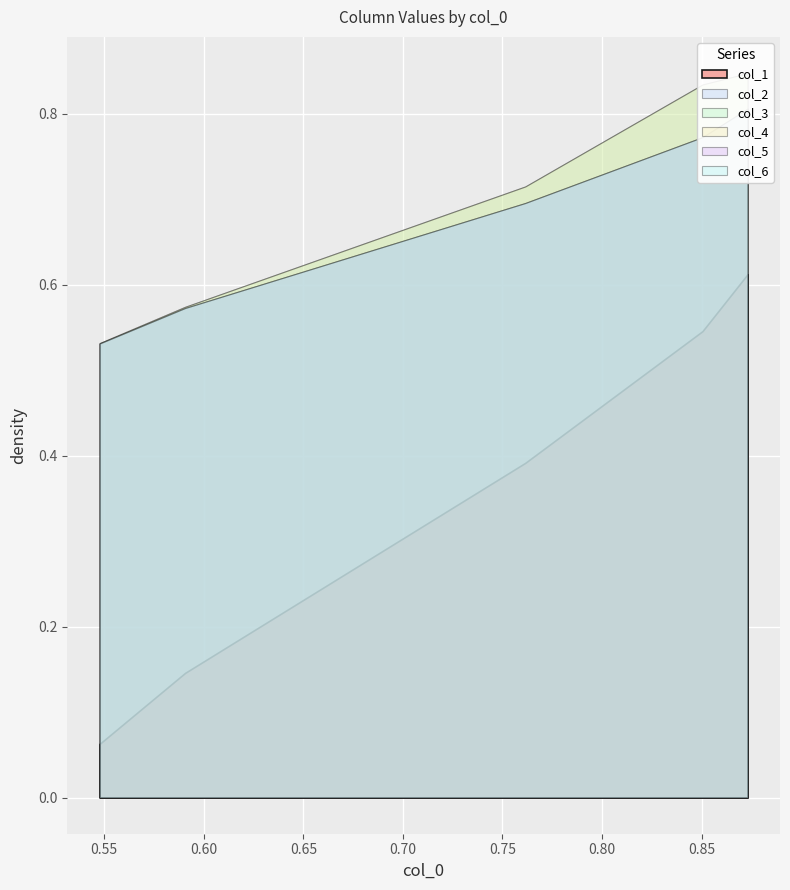

At how many categories does at least one series exceed 0?

5